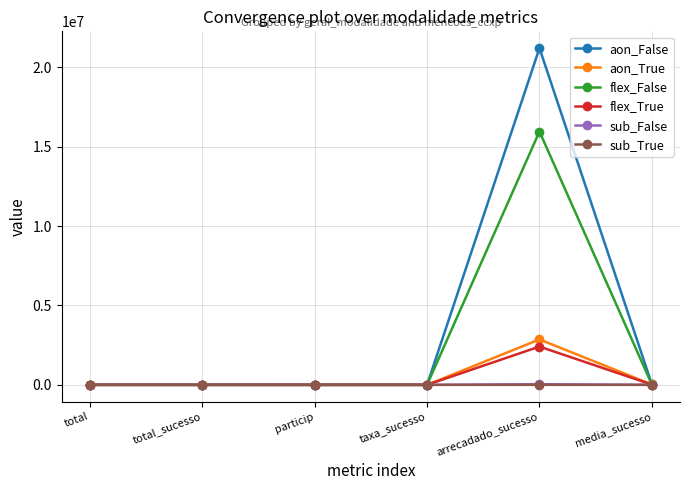

The flex_True series shows 175.0 at total_sucesso. True or false?

True